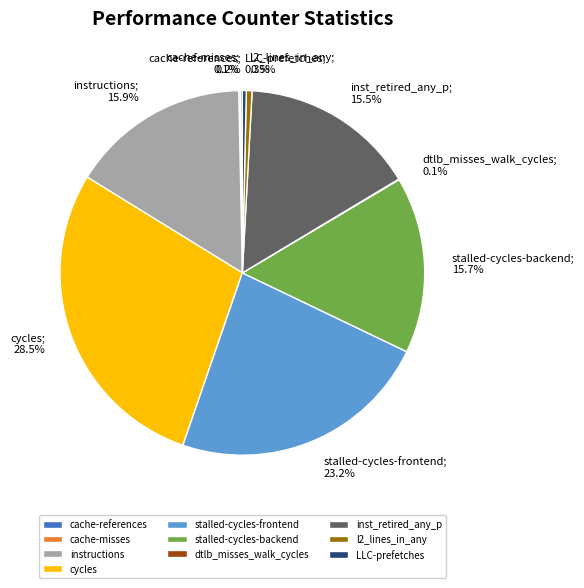

True or false: cycles accounts for 23% of the total.

False